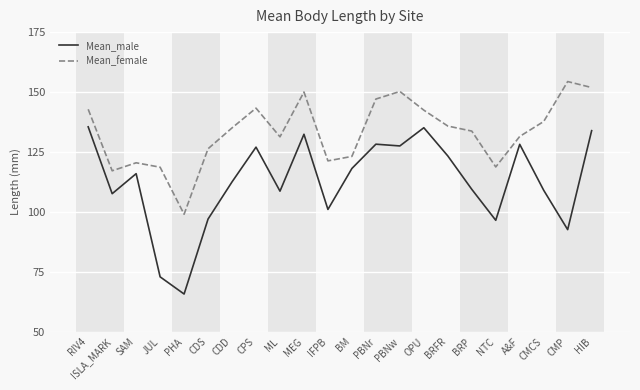

What position from the left is CDS?

6